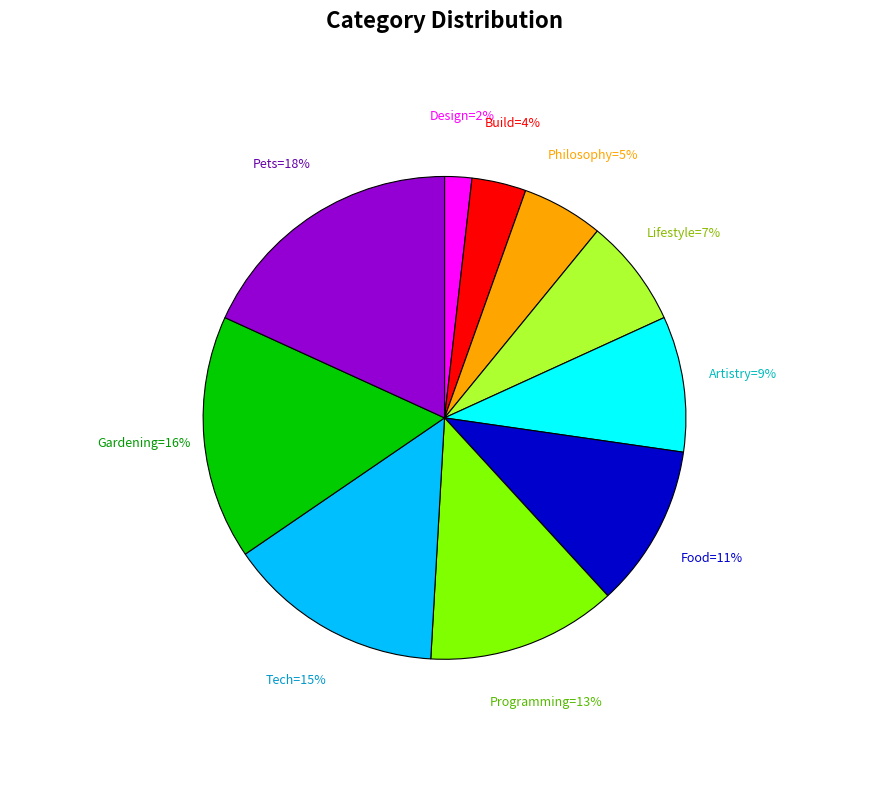

Count the number of slices in the pie.

10